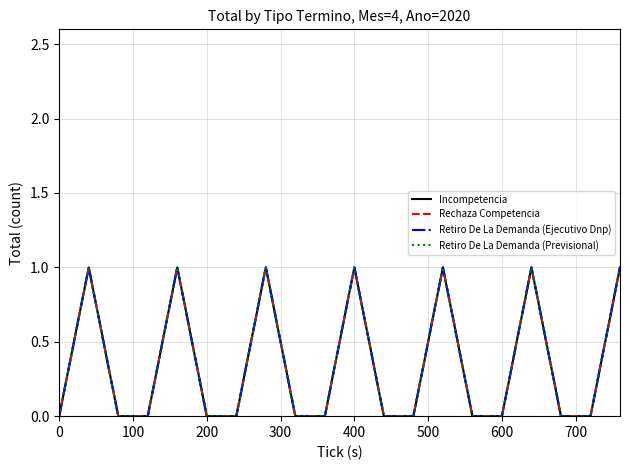

Does the chart have visible grid lines?

Yes